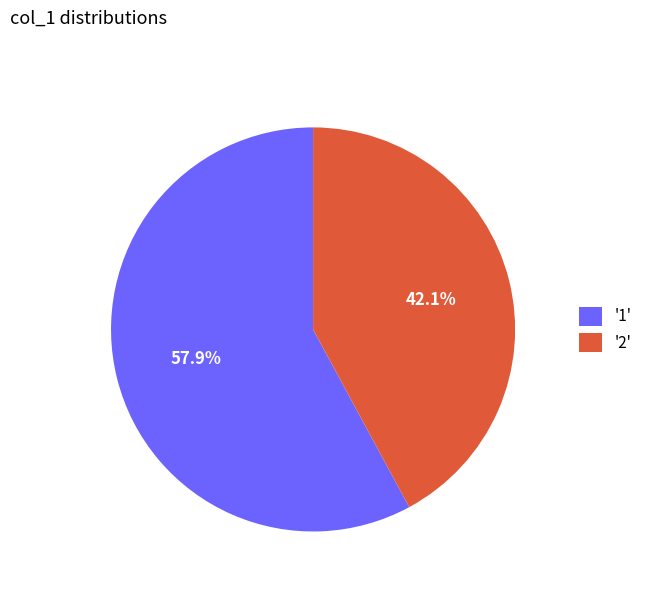

How many segments does this pie chart have?

2